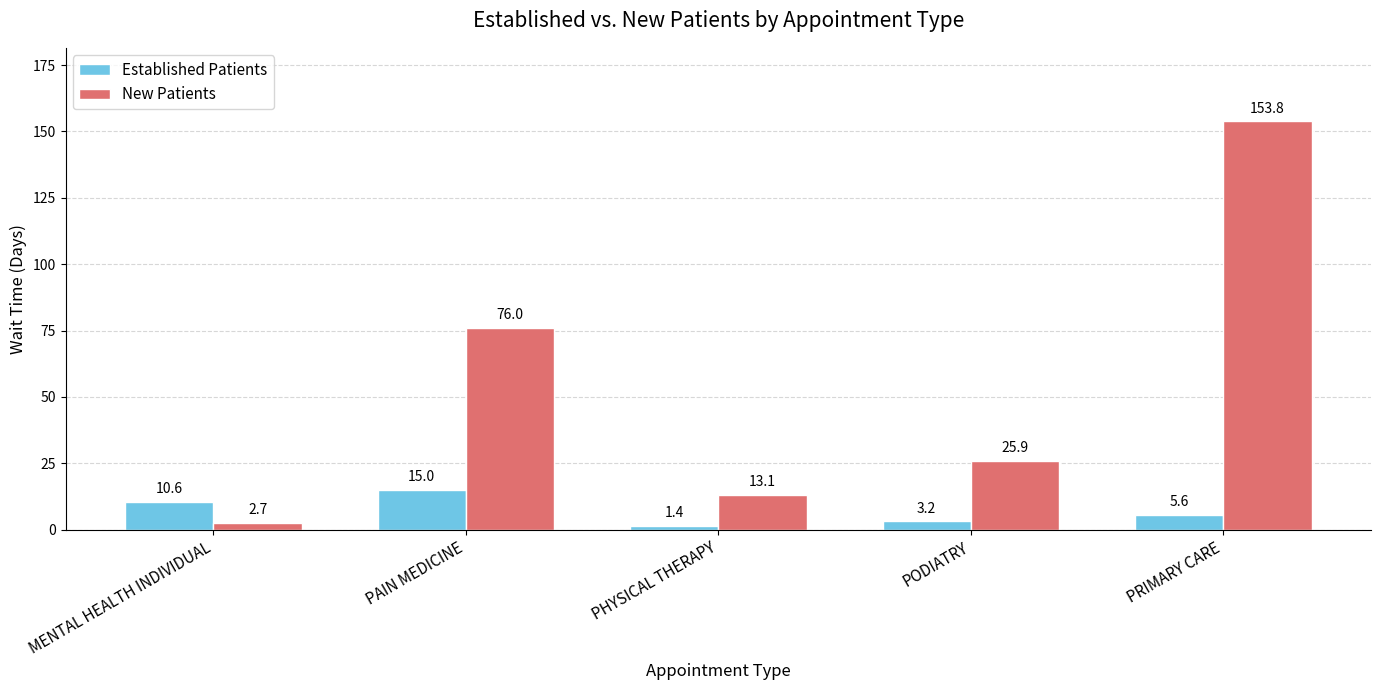

Which series changed the most between MENTAL HEALTH INDIVIDUAL and PAIN MEDICINE?

New Patients